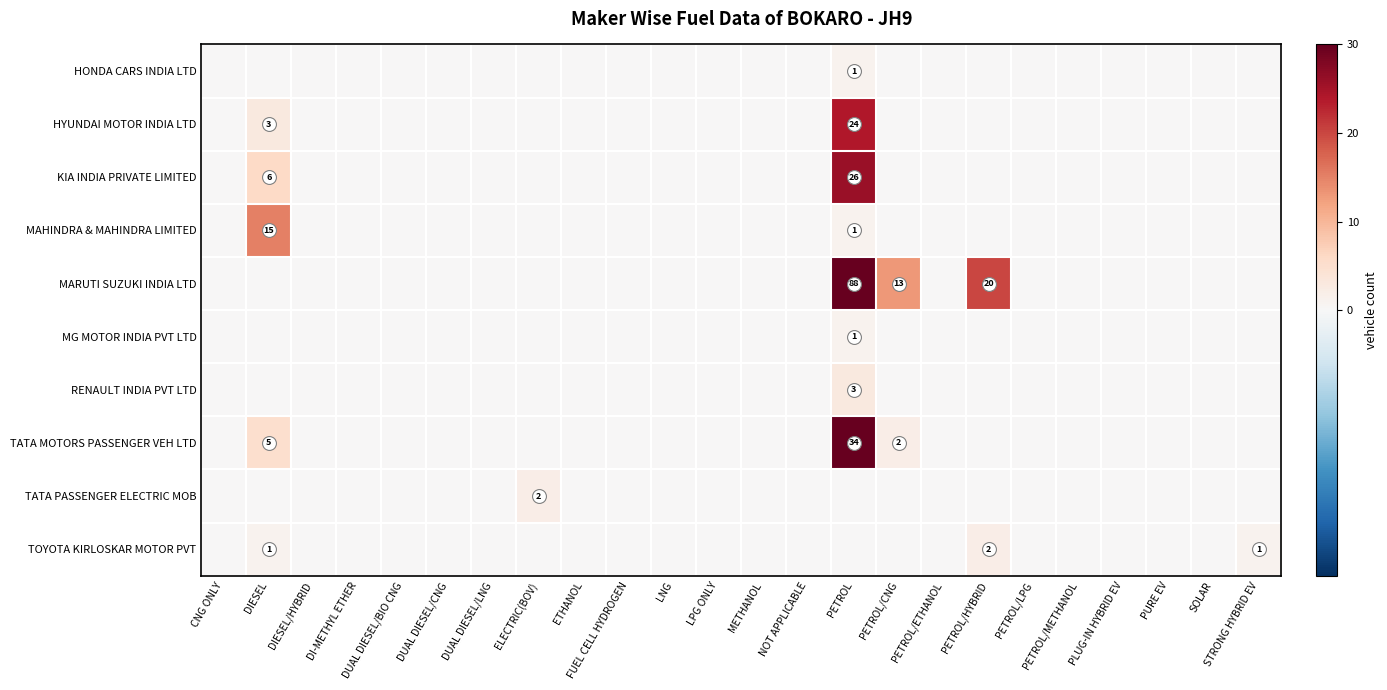

At which label is HONDA CARS INDIA LTD closest to 0?

CNG ONLY